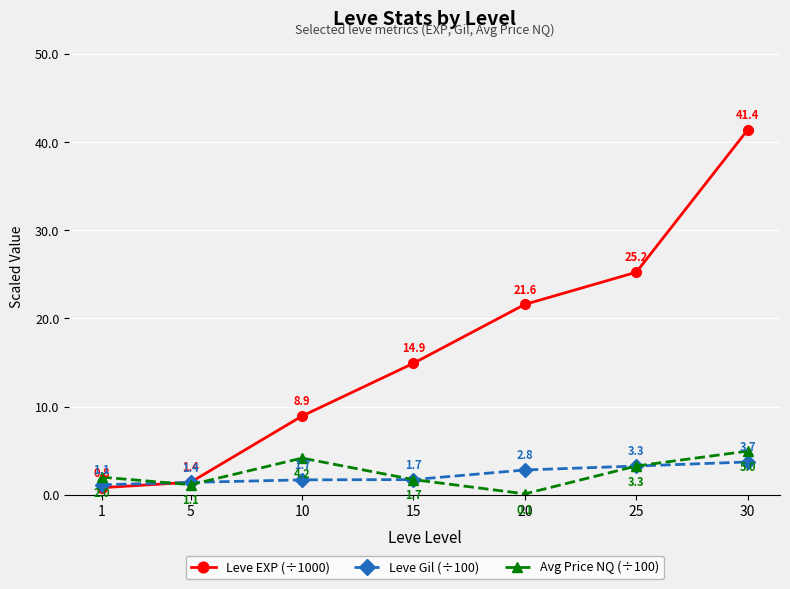

Does the chart display data point markers on the line(s)?

Yes